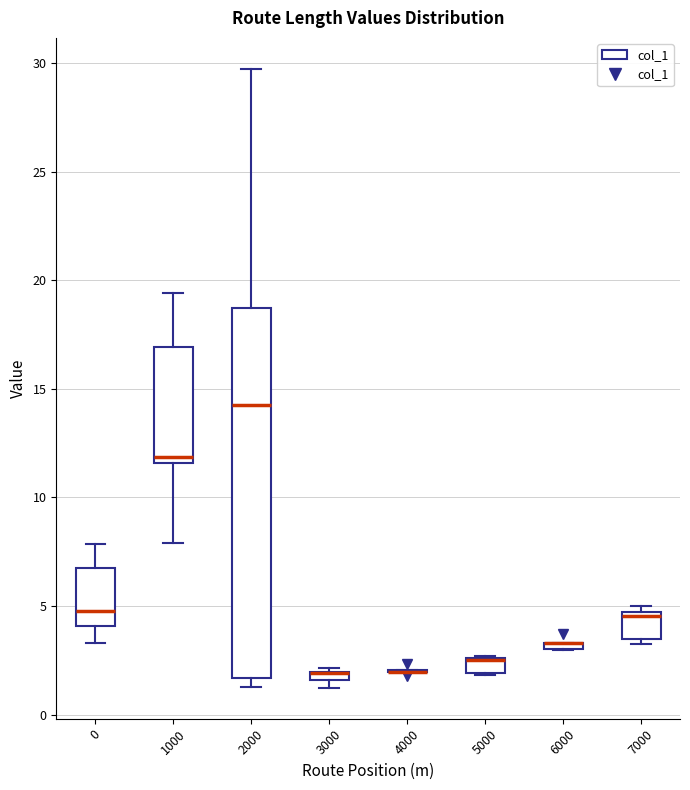

Where does the upper whisker of the box at x = 2000 end on the y-axis? The values are not printed on the chart, so give them approximately, as read against the axis.

29.5